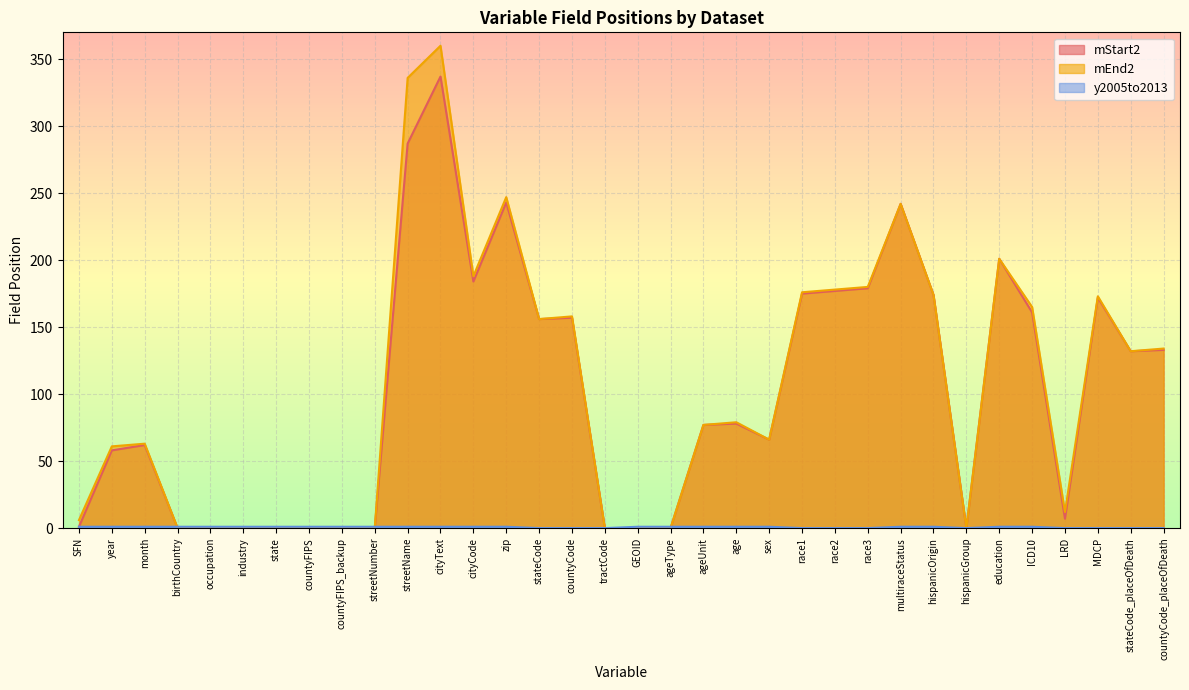

True or false: y2005to2013 has a value of 1 at countyFIPS.

True